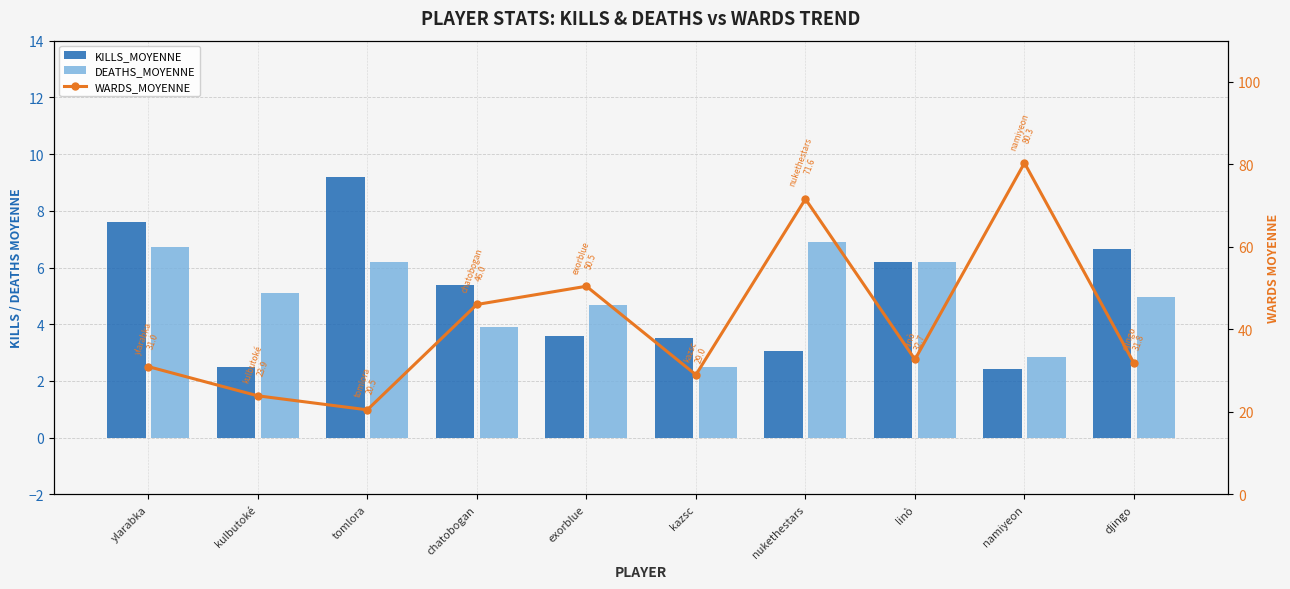

What is the average value of the KILLS_MOYENNE series?

5.0